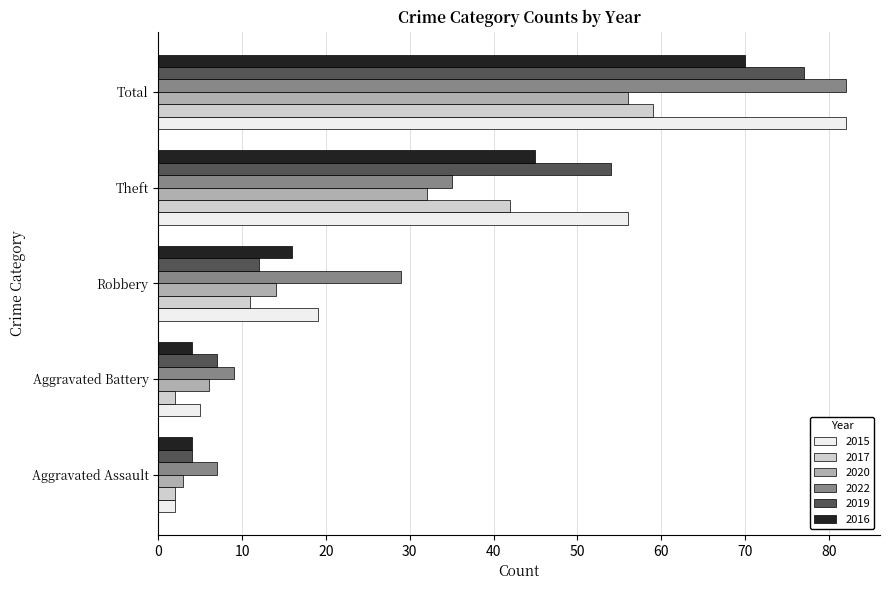

What is the maximum value shown in the chart?

82